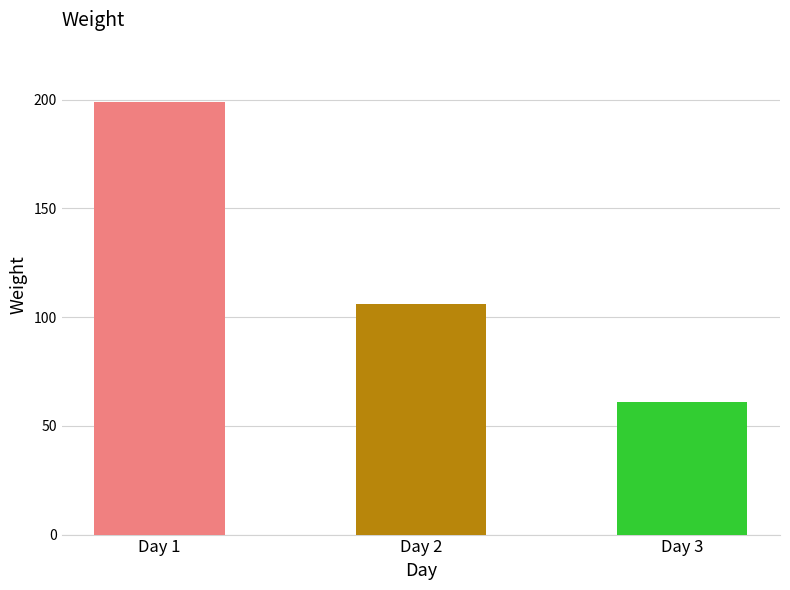

Are the bars grouped side by side (vs. stacked)?

No